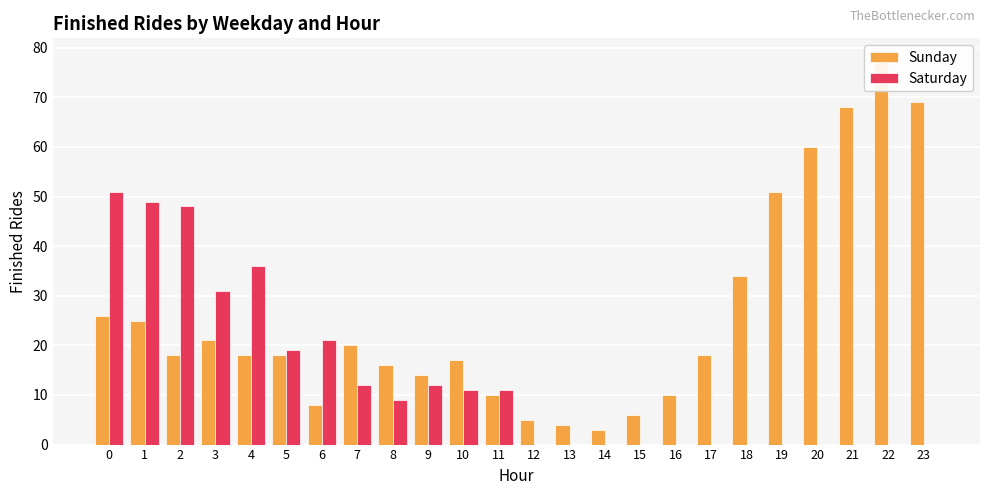

Reading right to left, list all the values displayed in this chart.

Sunday: 69	78	68	60	51	34	18	10	6	3	4	5	10	17	14	16	20	8	18	18	21	18	25	26
Saturday: 0	0	0	0	0	0	0	0	0	0	0	0	11	11	12	9	12	21	19	36	31	48	49	51